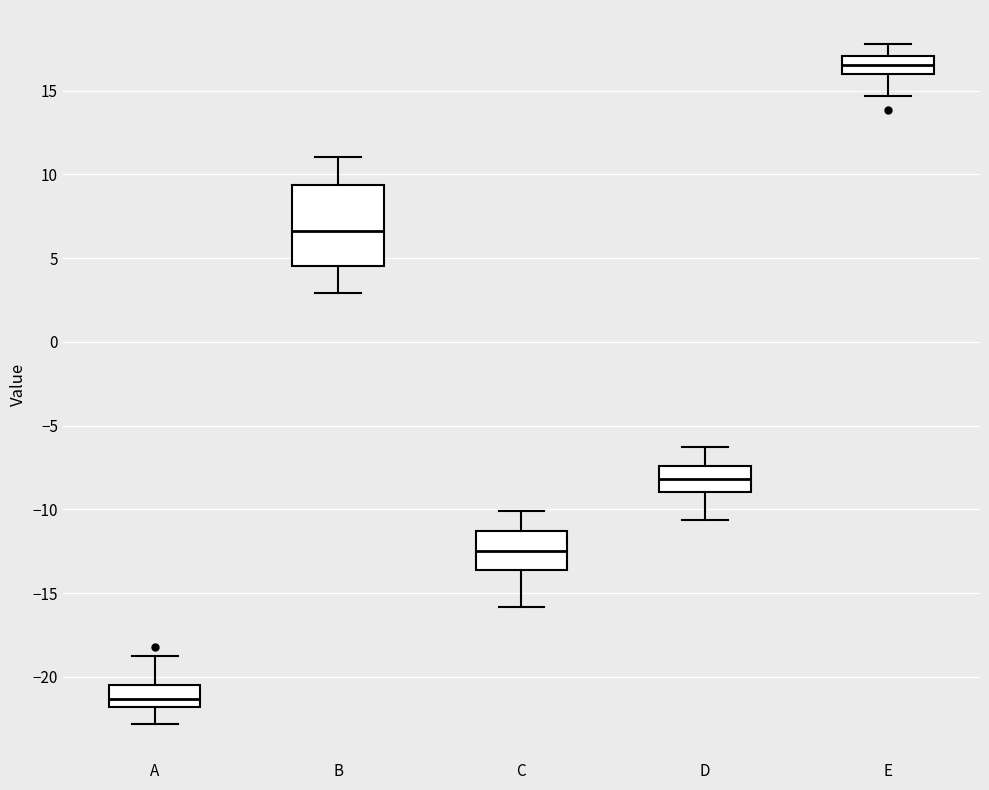

Comparing the boxes themselves (not the whiskers), which one is the tallest?

B